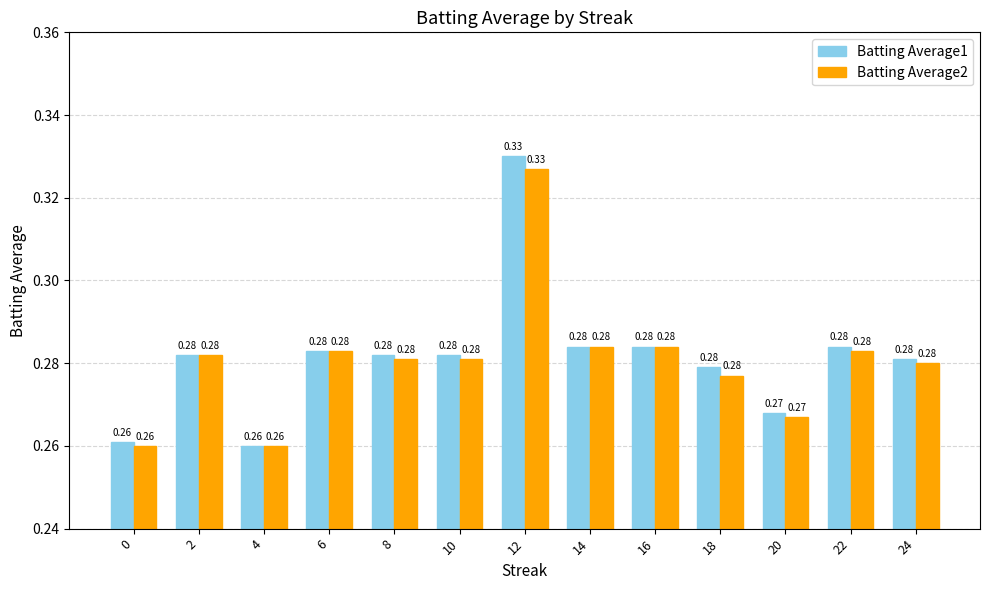

How many distinct data groups are displayed?

2